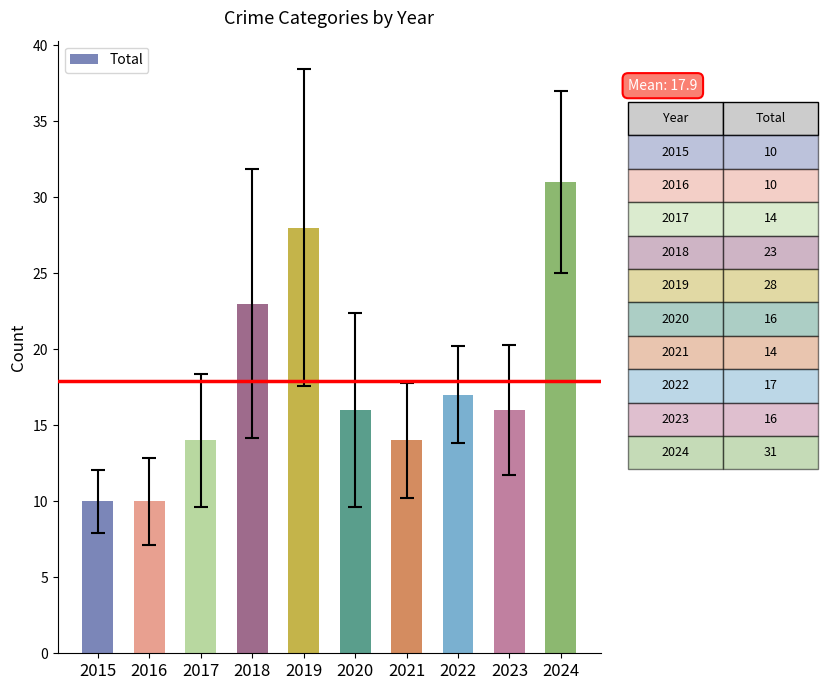

Approximately how many times larger is the value at 2024 compared to 2023?

1.9